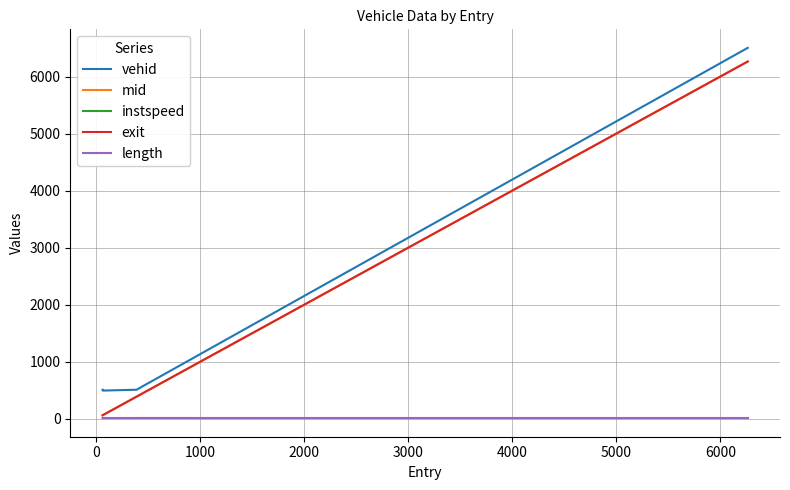

What is the maximum value shown in the chart?

6505.0